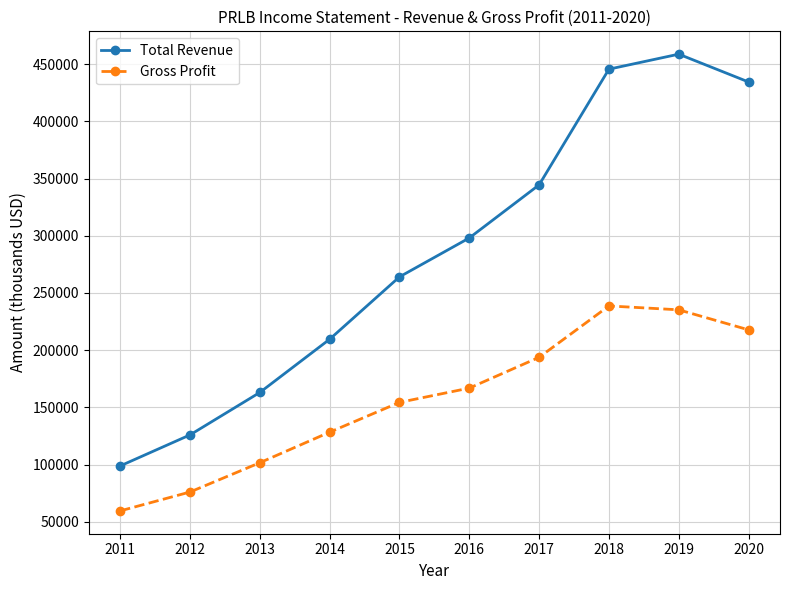

Where is Total Revenue nearest to the value 278800?

2015